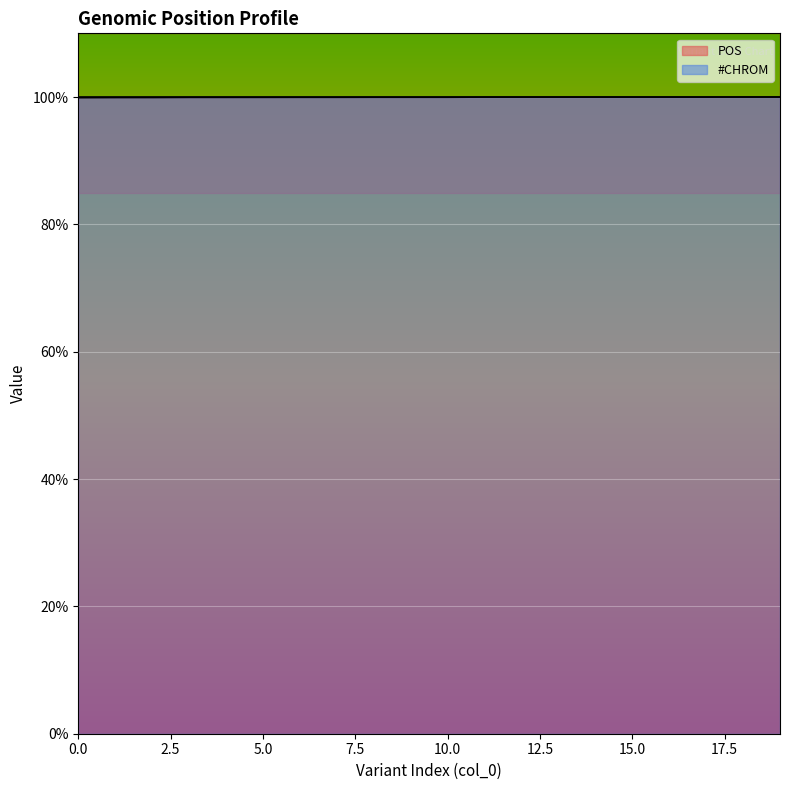

Rank the categories by value from lowest to highest.

0, 1, 2, 3, 4, 5, 6, 7, 8, 9, 10, 11, 12, 13, 14, 15, 16, 17, 18, 19